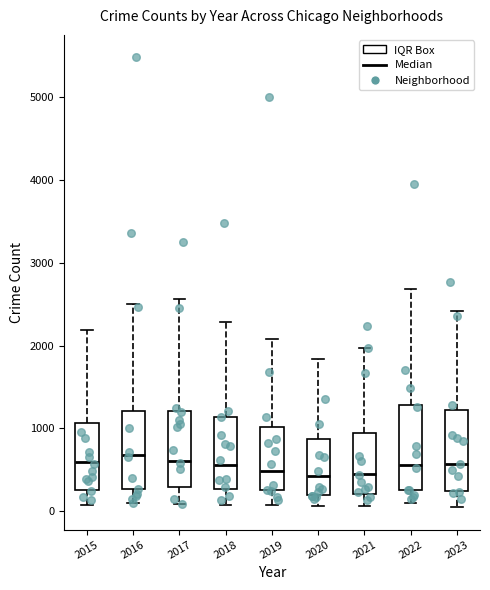

Reading left to right, transcribe this box plot: for each box, give where its median line is, the range the box spans, and where its two whiskers end, as read against the y-axis. The values are not printed on the chart, so give them approximately, as read against the axis.

2015: median 600, box 300 to 1100, whiskers 100 to 2200
2016: median 700, box 300 to 1200, whiskers 100 to 2500
2017: median 600, box 300 to 1200, whiskers 100 to 2600
2018: median 600, box 300 to 1100, whiskers 100 to 2300
2019: median 500, box 300 to 1000, whiskers 100 to 2100
2020: median 400, box 200 to 900, whiskers 100 to 1800
2021: median 500, box 200 to 900, whiskers 100 to 2000
2022: median 600, box 300 to 1300, whiskers 100 to 2700
2023: median 600, box 200 to 1200, whiskers 100 to 2400